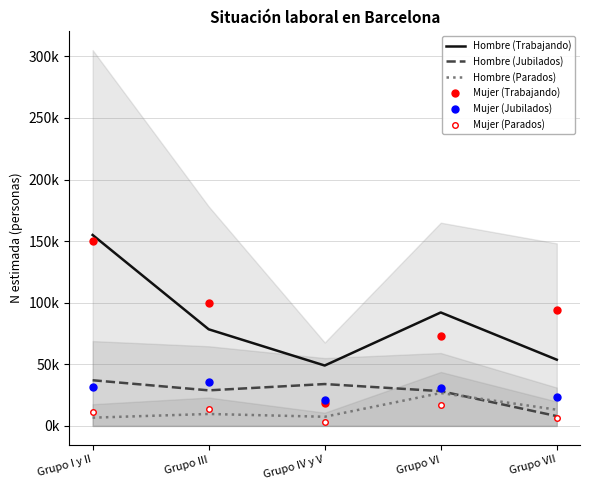

In Mujer (Parados), how many points are lower than both neighbors (excluding endpoints)?

1